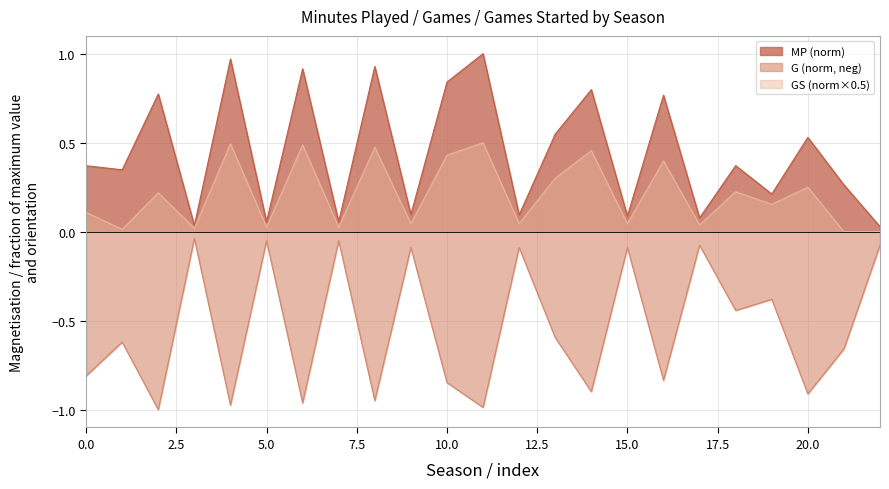

Reading right to left, what are all the values shown in this chart?

MP: 0.0	0.3	0.5	0.2	0.4	0.1	0.8	0.1	0.8	0.5	0.1	1.0	0.8	0.1	0.9	0.1	0.9	0.1	1.0	0.0	0.8	0.3	0.4
G: -0.1	-0.7	-0.9	-0.4	-0.4	-0.1	-0.8	-0.1	-0.9	-0.6	-0.1	-1.0	-0.8	-0.1	-0.9	-0.1	-1.0	-0.1	-1.0	-0.0	-1.0	-0.6	-0.8
GS: 0.0	0.0	0.2	0.2	0.2	0.0	0.4	0.0	0.5	0.3	0.0	0.5	0.4	0.0	0.5	0.0	0.5	0.0	0.5	0.0	0.2	0.0	0.1